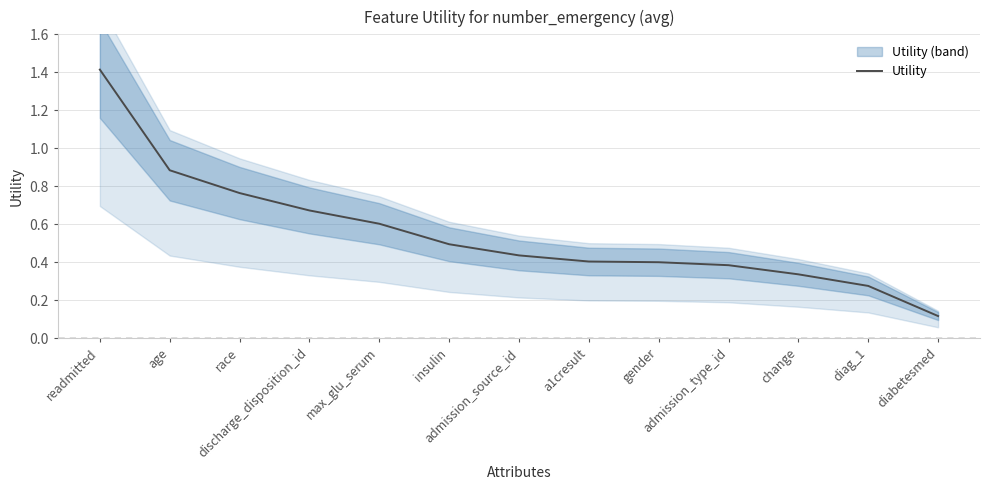

What position from the left is race?

3